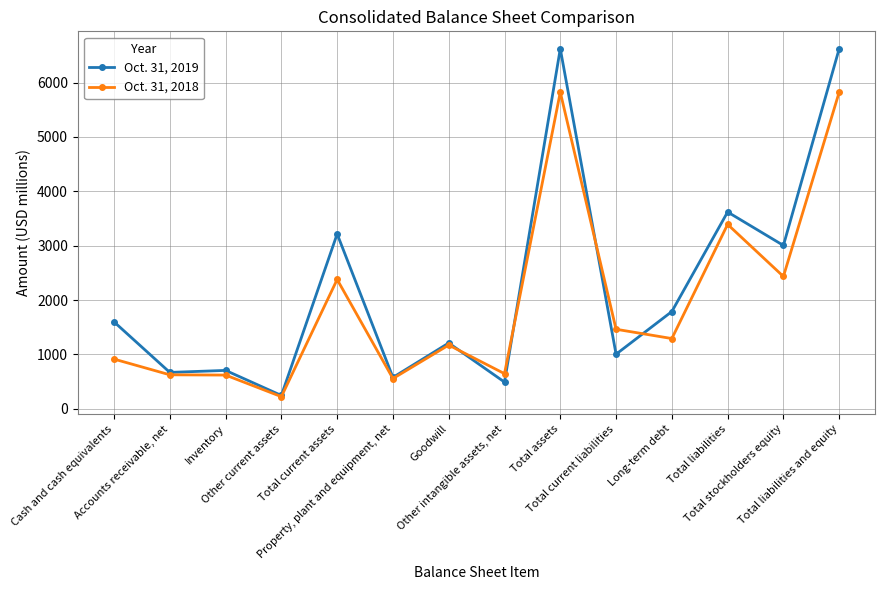

Which series ends up on top after the final intersection of Oct. 31, 2018 and Oct. 31, 2019?

Oct. 31, 2019